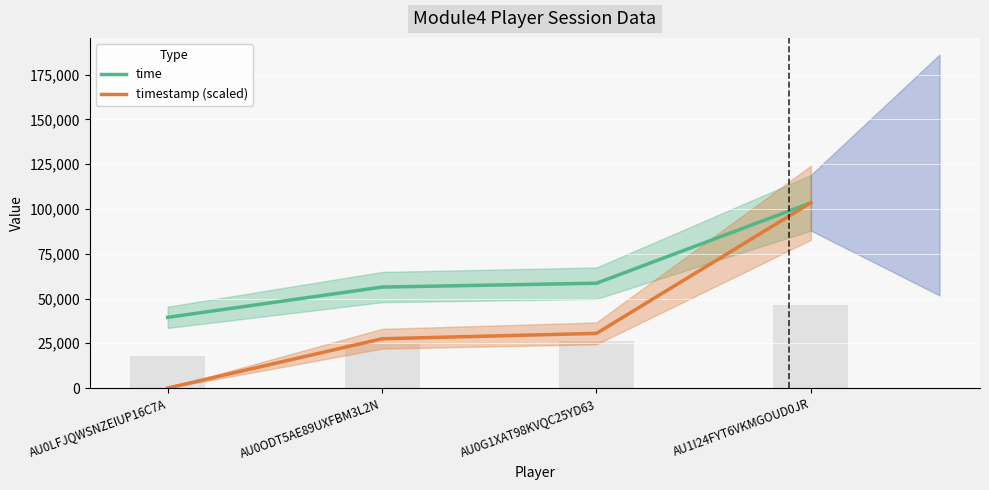

At how many categories does at least one series exceed 9457?

4